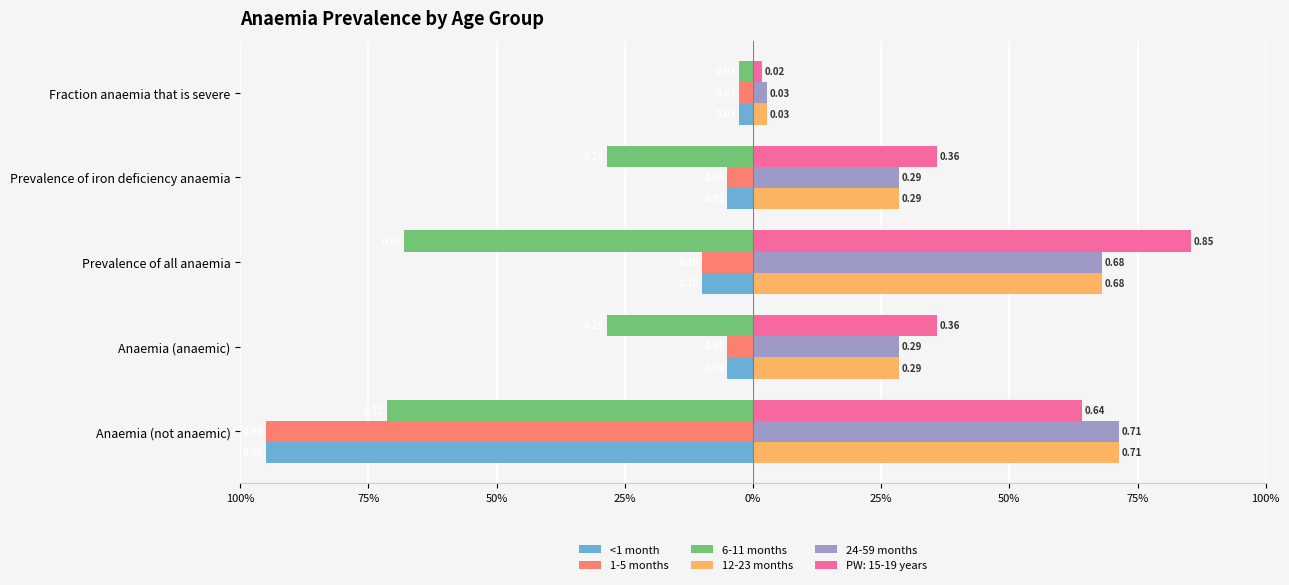

What are all the series names shown in the legend?

<1 month, 1-5 months, 6-11 months, 12-23 months, 24-59 months, PW: 15-19 years